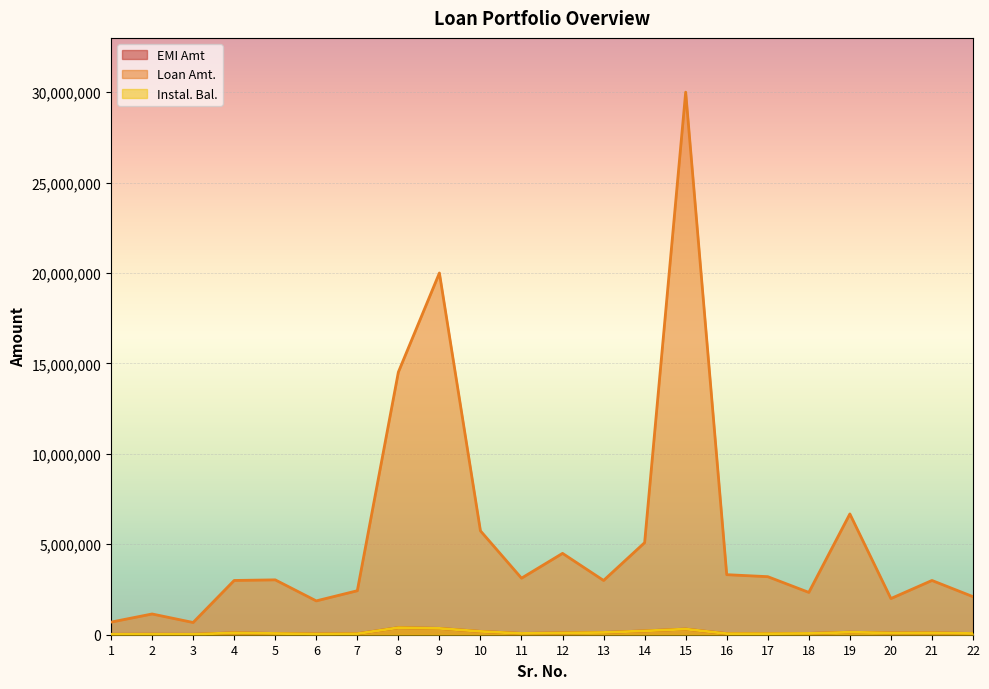

Rank the categories by Instal. Bal. value from highest to lowest.

8, 9, 15, 14, 10, 19, 13, 4, 21, 12, 20, 18, 11, 5, 22, 16, 17, 7, 6, 2, 1, 3